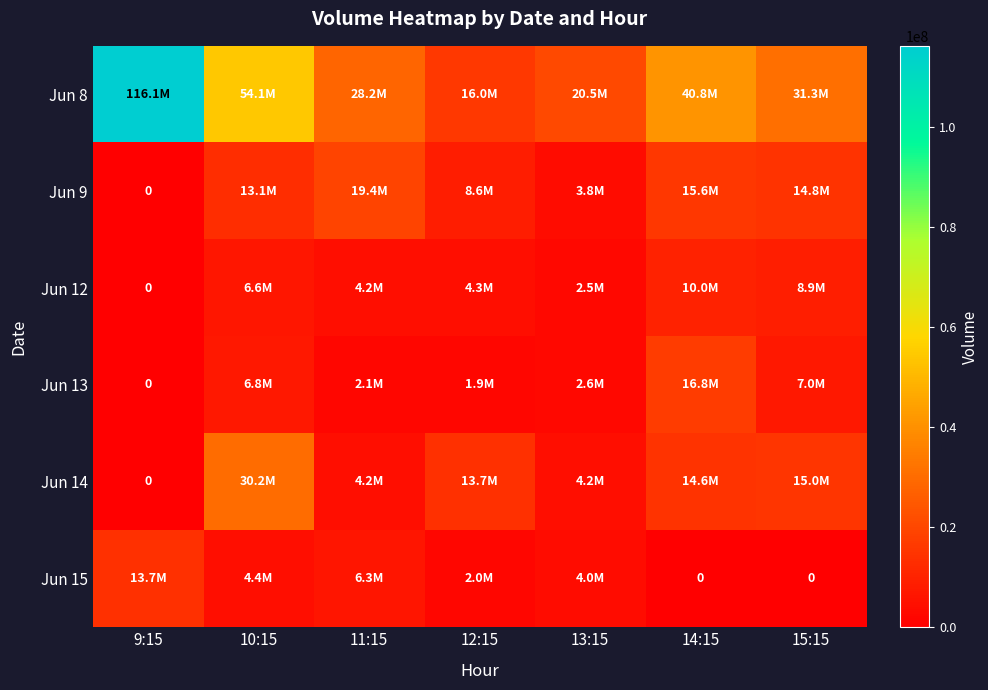

Which category has the highest value across all series?

9:15